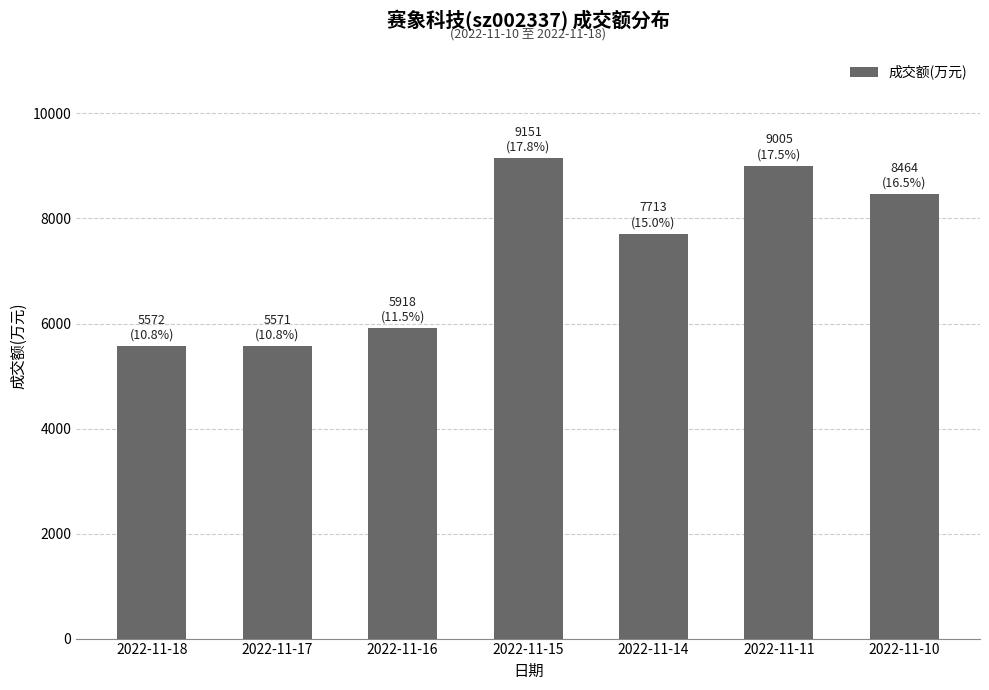

How many bars are there in total?

7